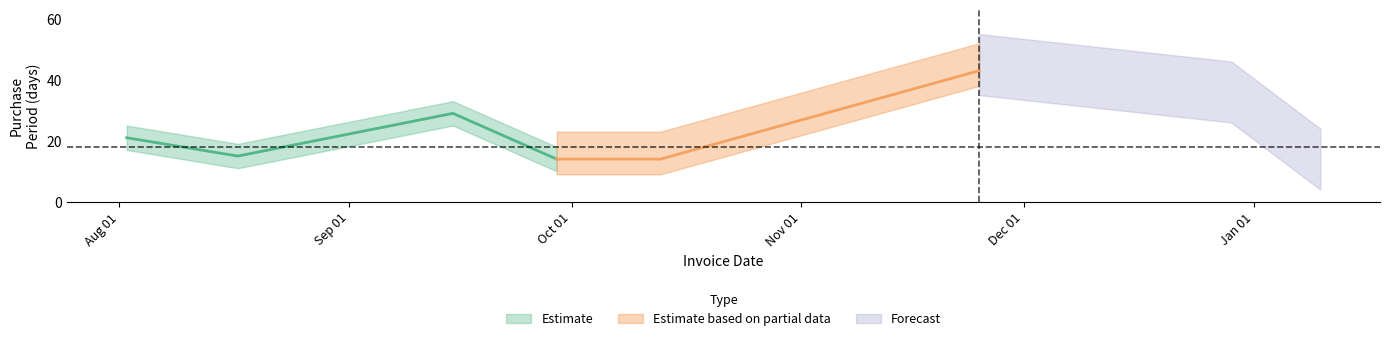

At which category does the chart reach its peak across all series?

2016-11-25